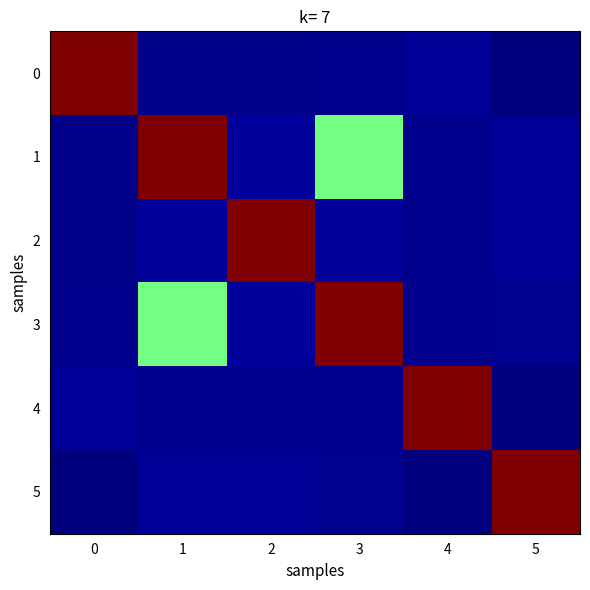

Reading right to left, what are all the values shown in this chart?

0: 5=0.7	4=1.6	3=1.2	2=1.2	1=1.2	0=45.0
1: 5=1.6	4=1.3	3=22.5	2=1.8	1=45.0	0=1.2
2: 5=1.6	4=1.3	3=1.9	2=45.0	1=1.8	0=1.2
3: 5=1.6	4=1.4	3=45.0	2=1.9	1=22.5	0=1.2
4: 5=0.7	4=45.0	3=1.4	2=1.3	1=1.3	0=1.6
5: 5=45.0	4=0.7	3=1.6	2=1.6	1=1.6	0=0.7